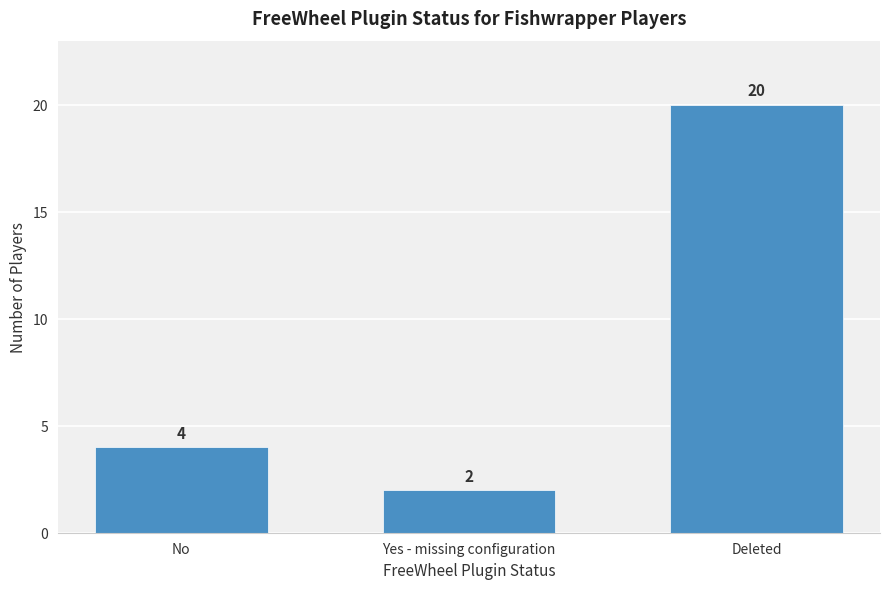

Reading left to right, extract all data points from this chart.

No=4	Yes - missing configuration=2	Deleted=20